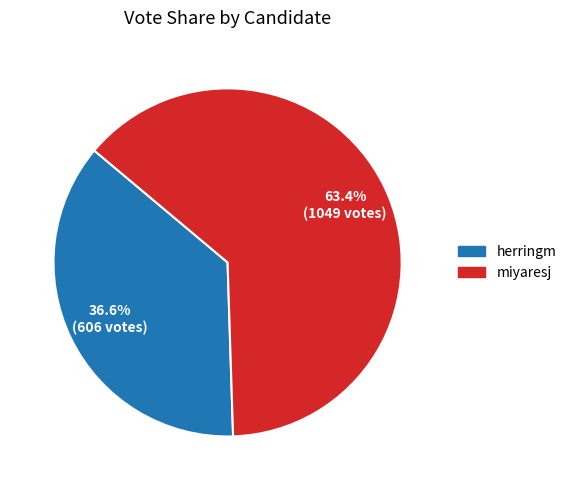

How many segments does this pie chart have?

2